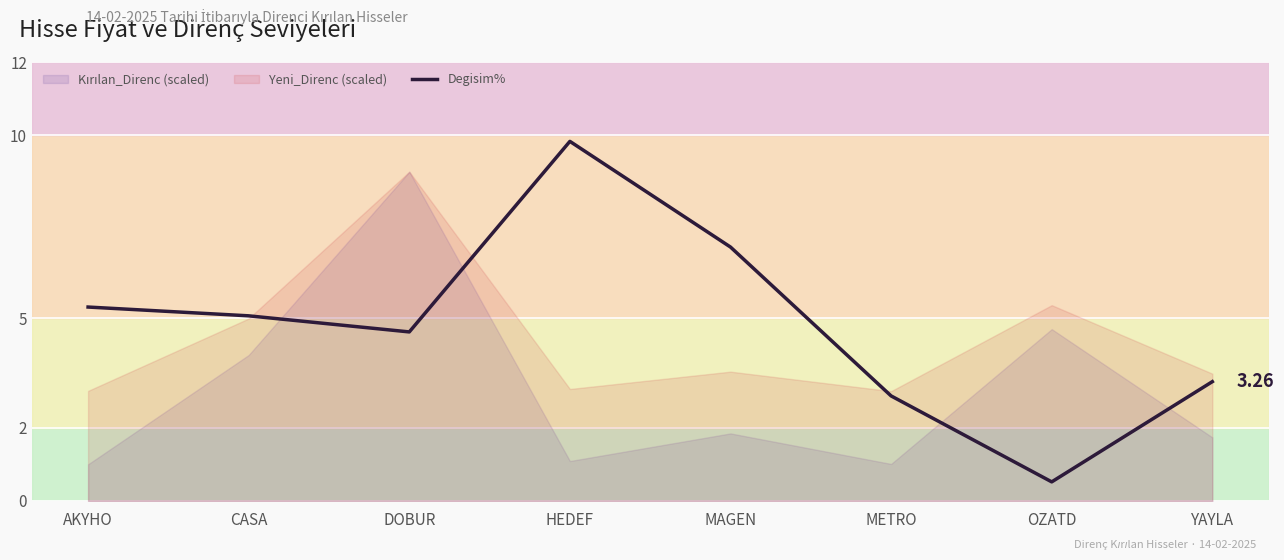

What is the change in value from DOBUR to METRO?

-1.8